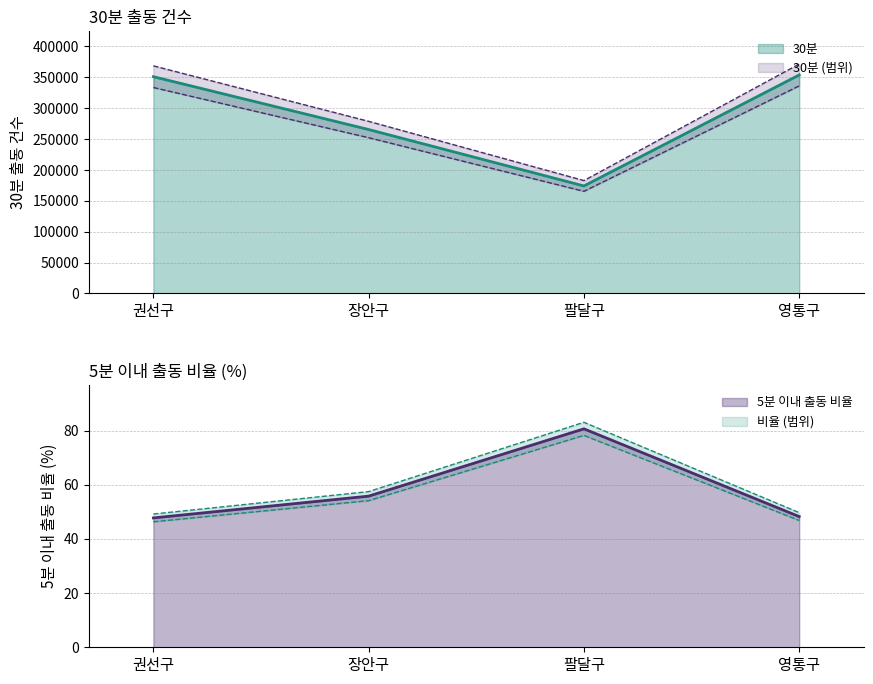

True or false: 5분 이내 출동 비율 has more than 0 points higher than both neighbors.

True